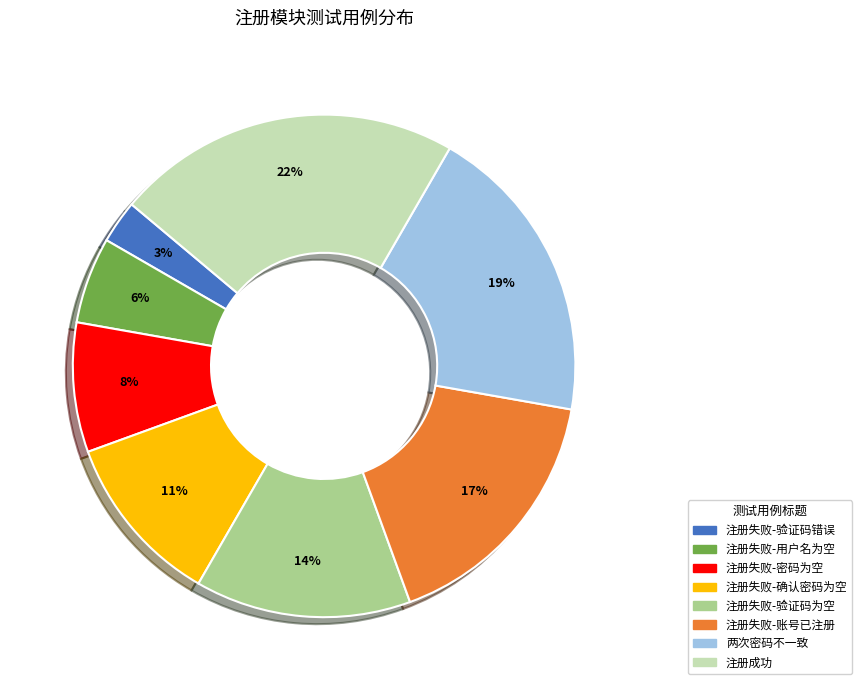

Is 注册失败-用户名为空 the majority of the pie?

No